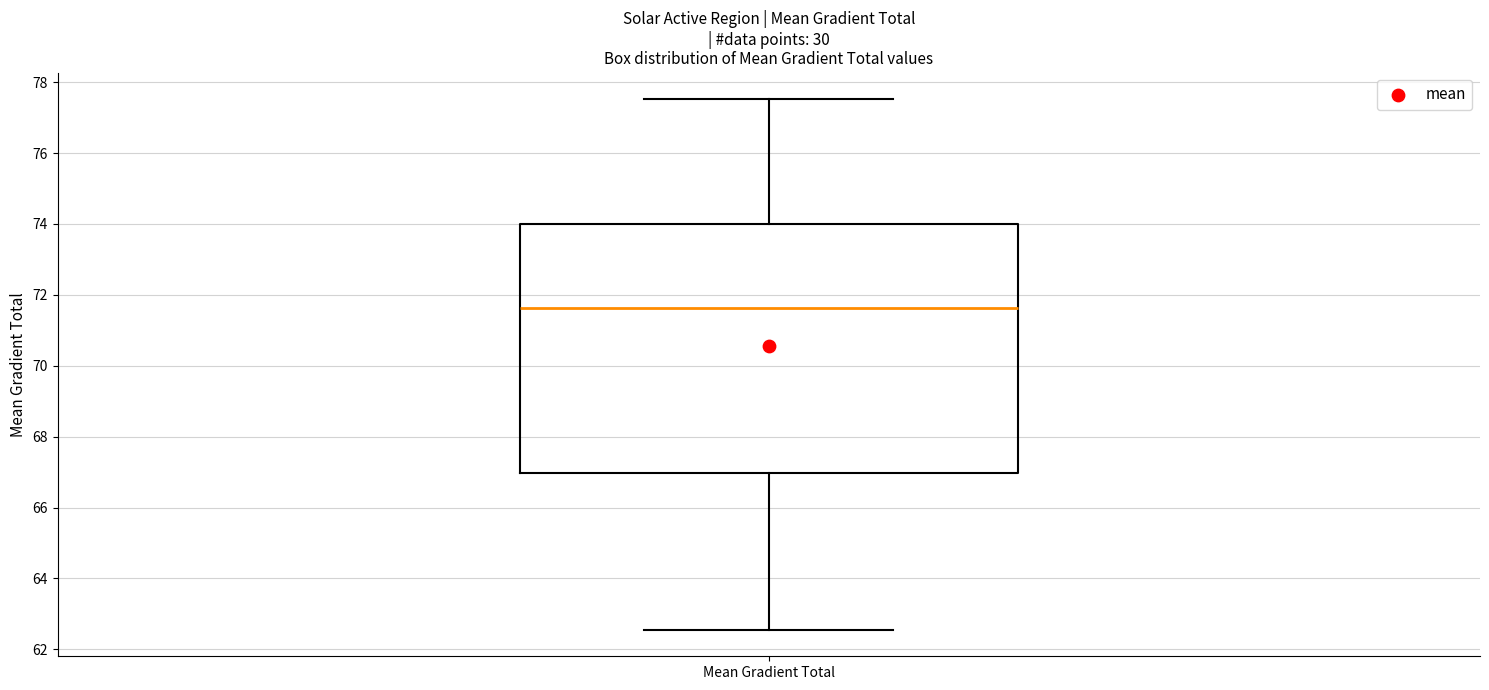

Where does the median line of the box for Mean Gradient Total sit on the y-axis? The values are not printed on the chart, so give them approximately, as read against the axis.

71.6